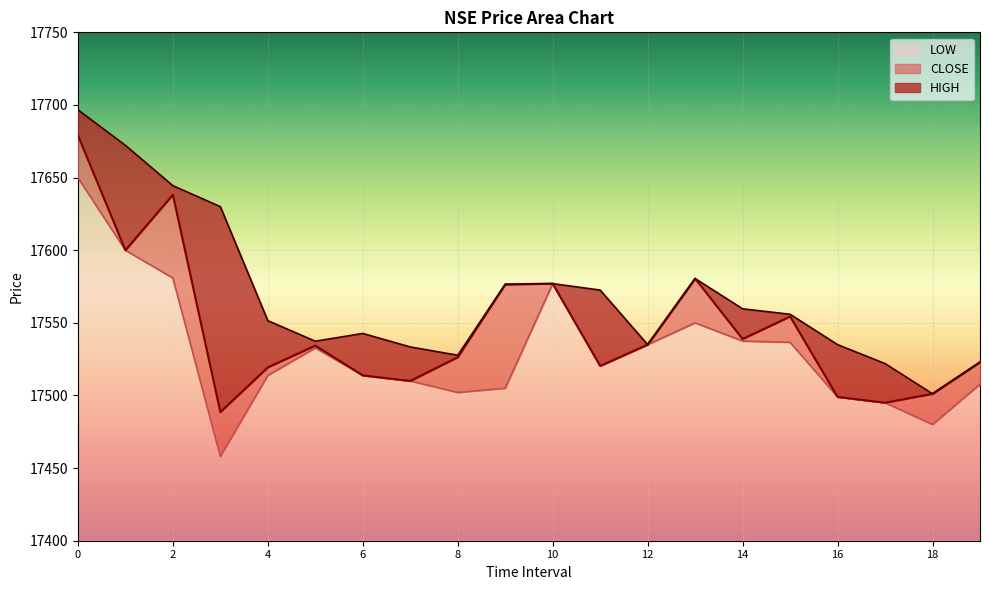

Rank the categories by HIGH value from highest to lowest.

0, 1, 2, 3, 13, 10, 9, 11, 14, 15, 4, 6, 5, 12, 16, 7, 8, 19, 17, 18